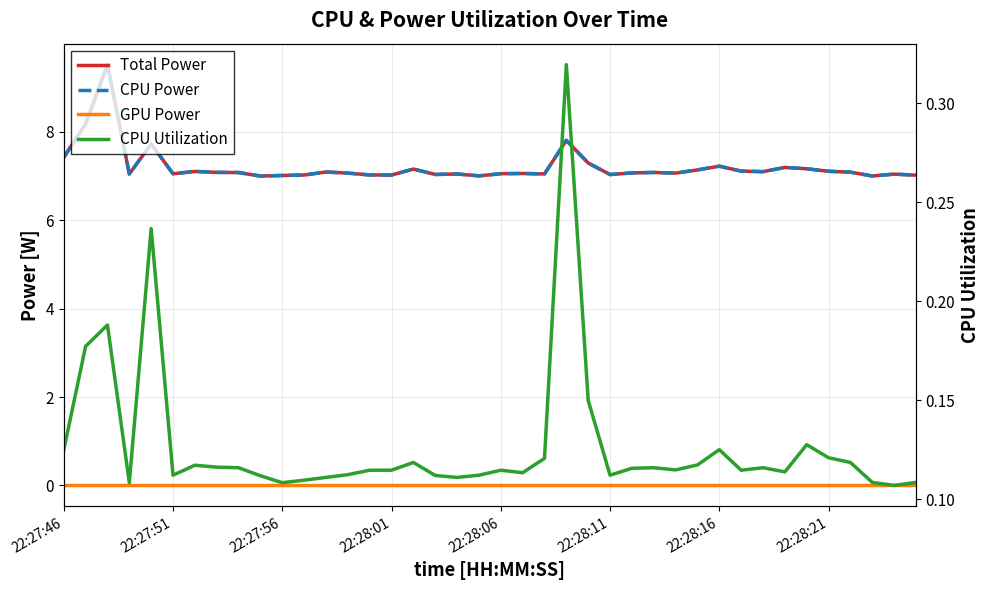

Is the value of CPU Power at 34 greater than the value of GPU Power at 18?

Yes